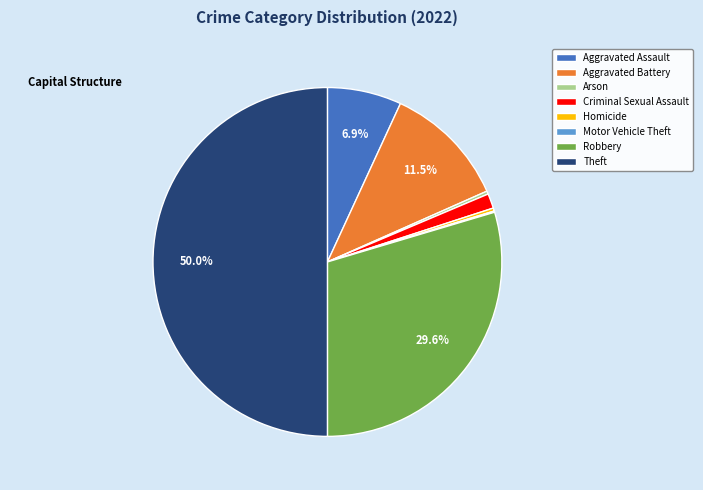

Which has a higher value, Robbery or Homicide?

Robbery